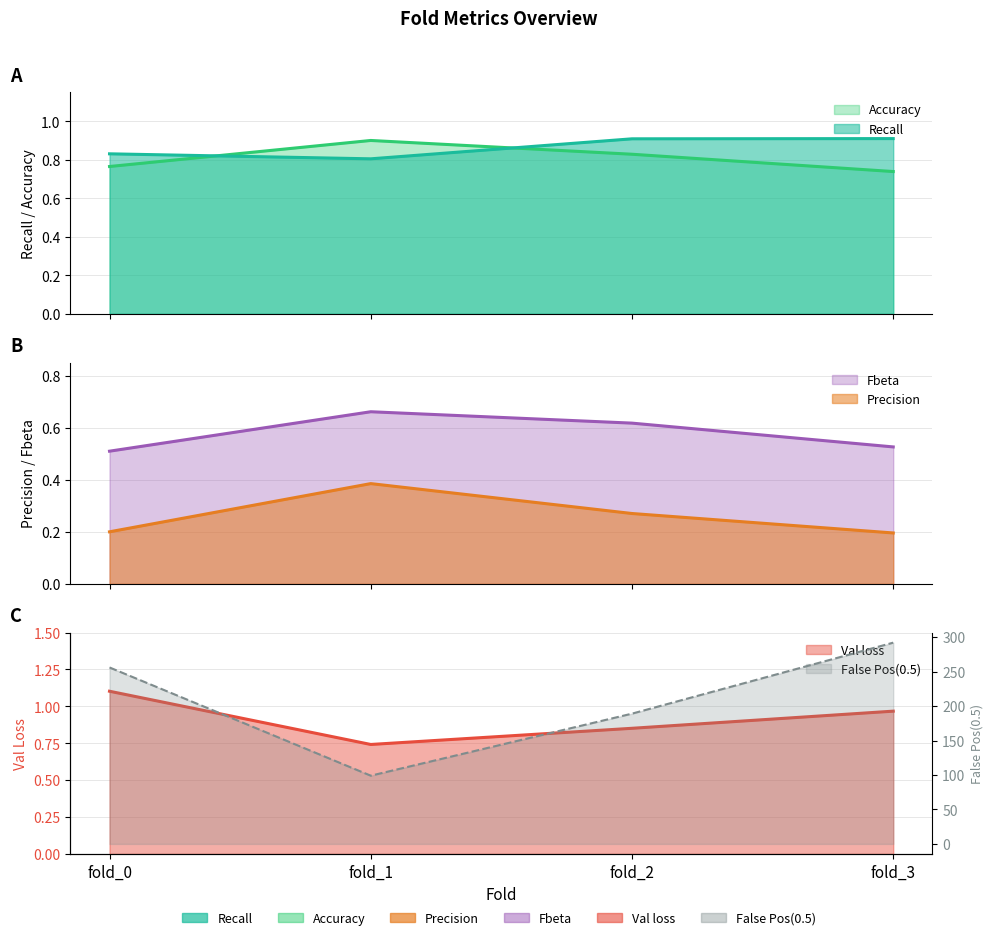

Is the value of Fbeta at fold_3 greater than the value of Precision at fold_0?

Yes